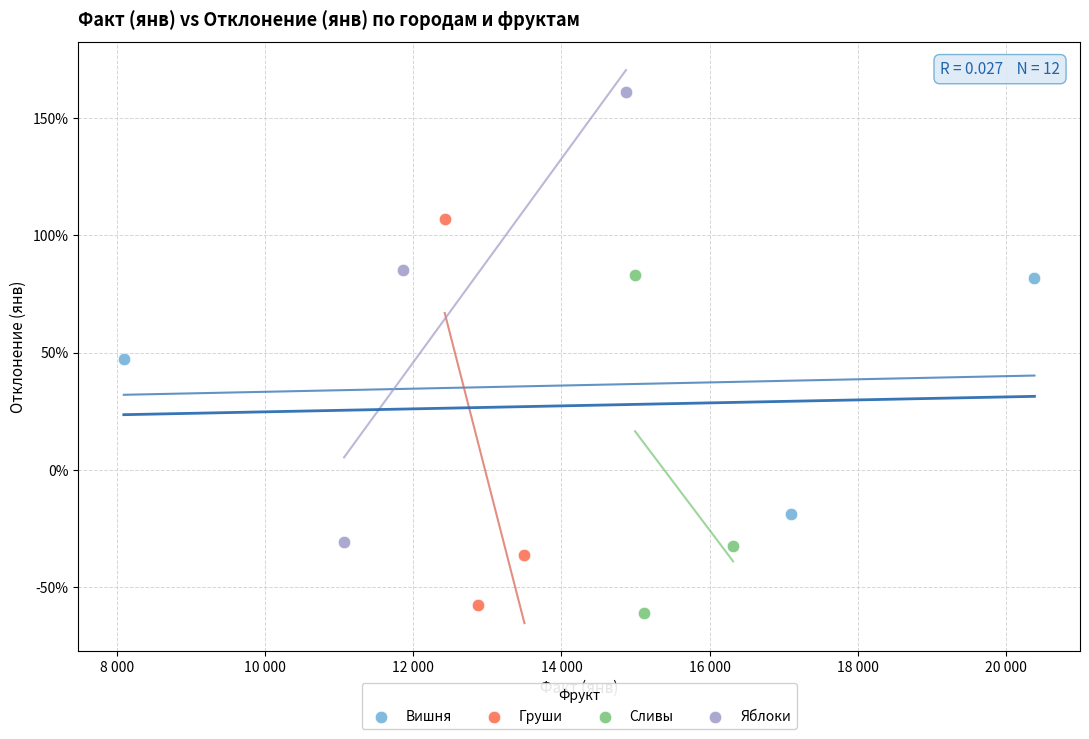

Which series reaches the maximum Y coordinate?

Яблоки